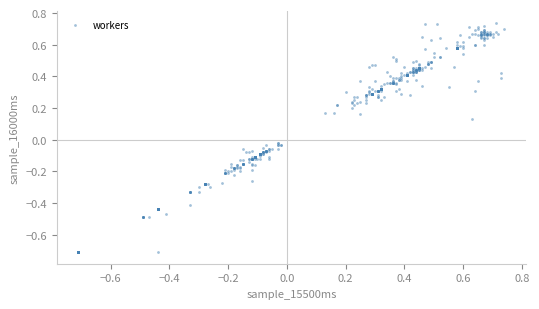

What is the range of X values (max minus min)?

1.4